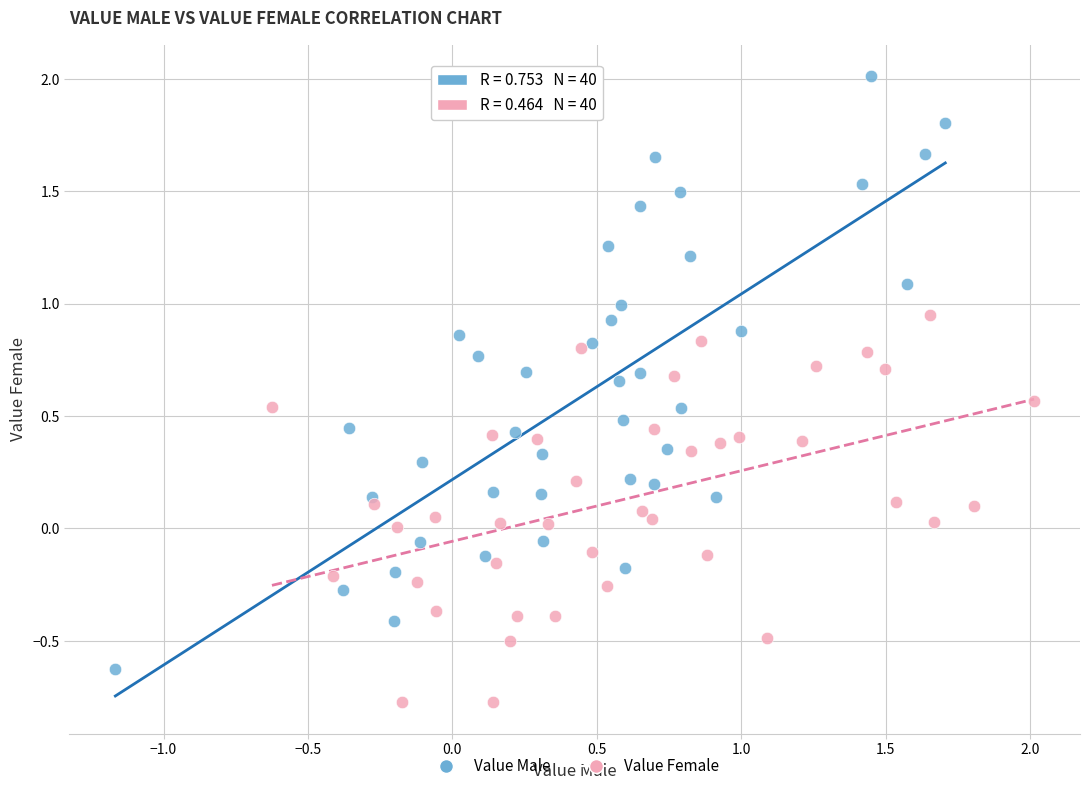

Which series reaches the minimum Y coordinate?

Value Female